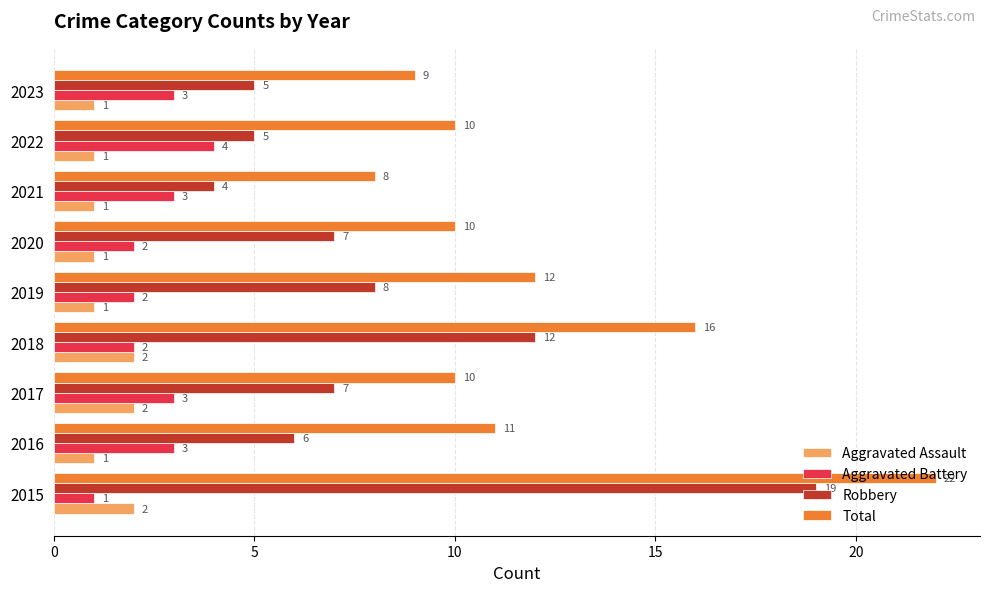

Rank the series by their maximum value, from highest to lowest.

Total, Robbery, Aggravated Battery, Aggravated Assault